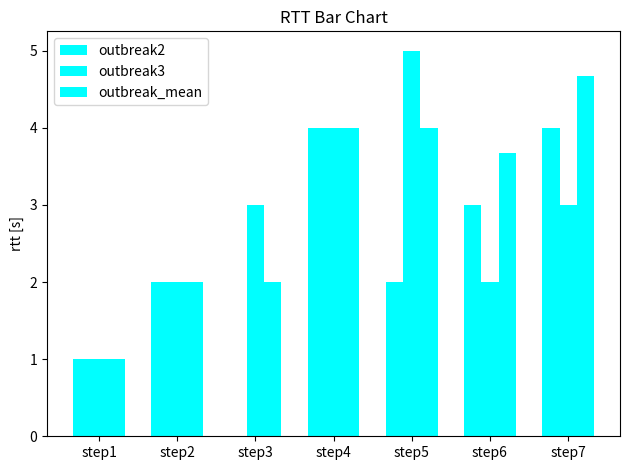

What is the difference between the maximum and minimum values in the outbreak3 series?

4.0